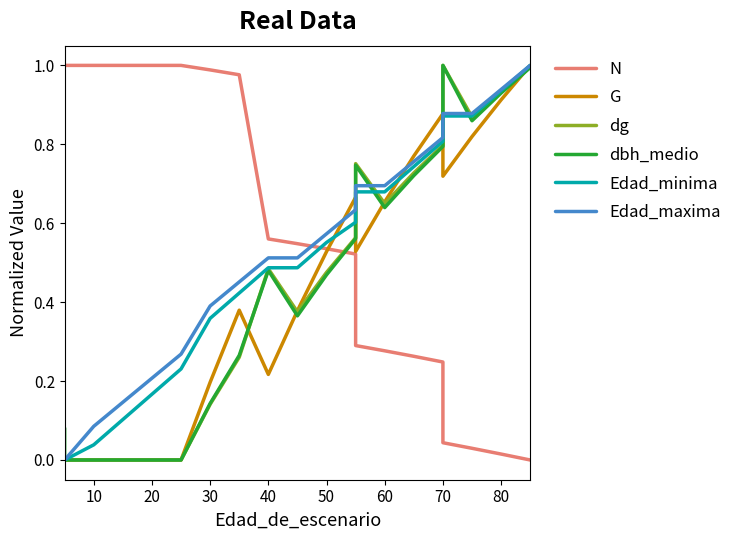

In dg, how many points are lower than both neighbors (excluding endpoints)?

3